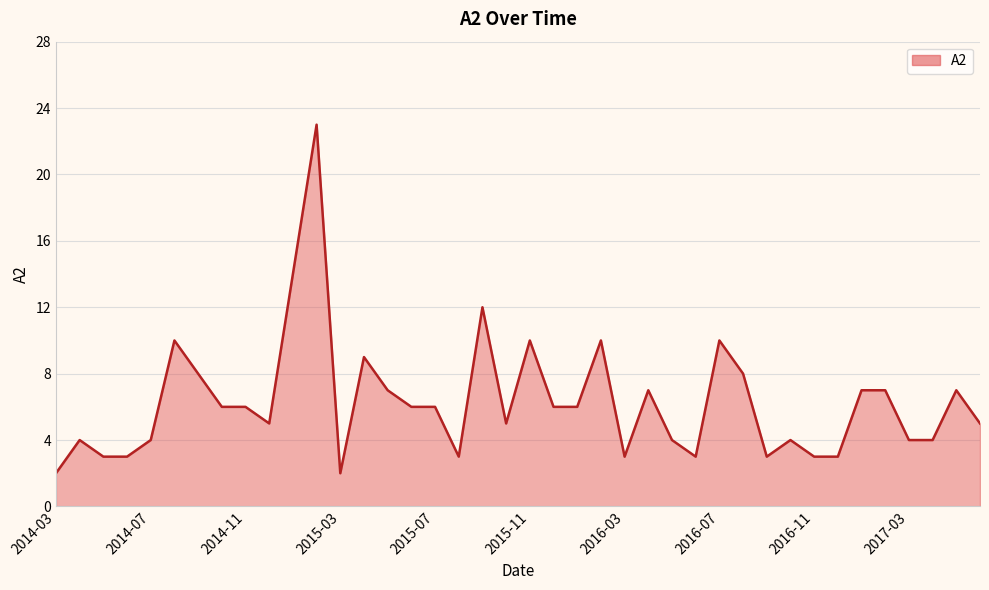

What is the difference between the maximum and minimum values?

21